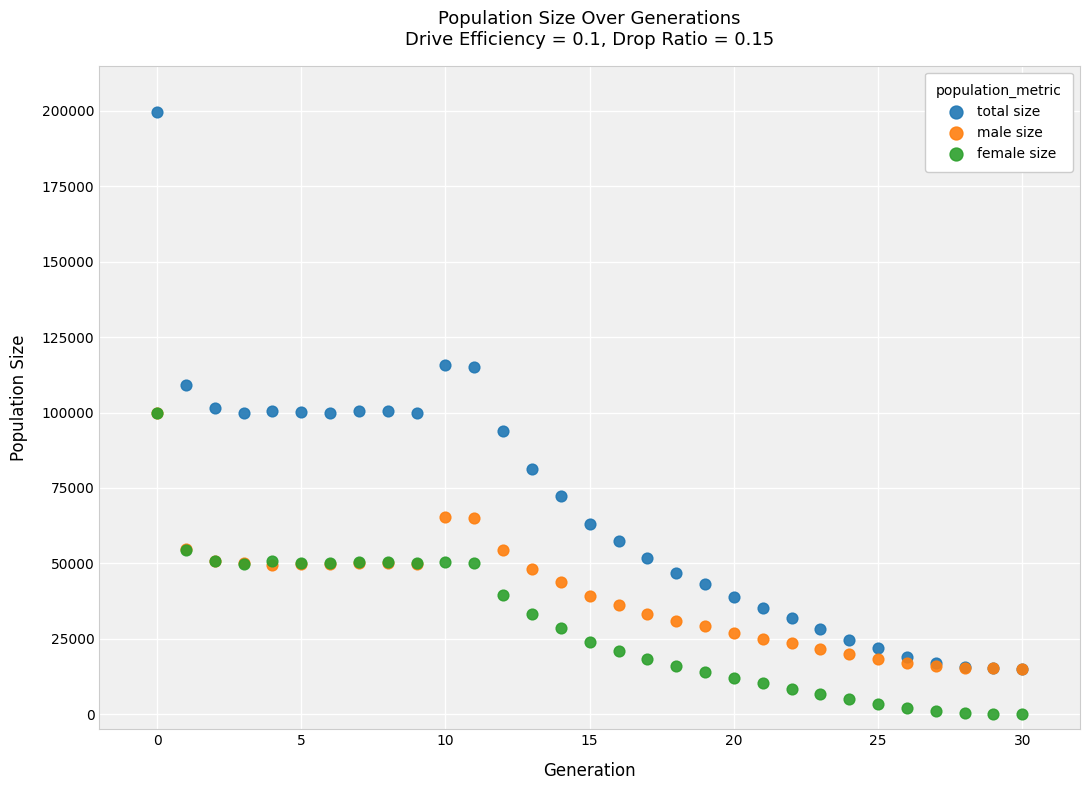

Which series reaches the maximum Y coordinate?

total size